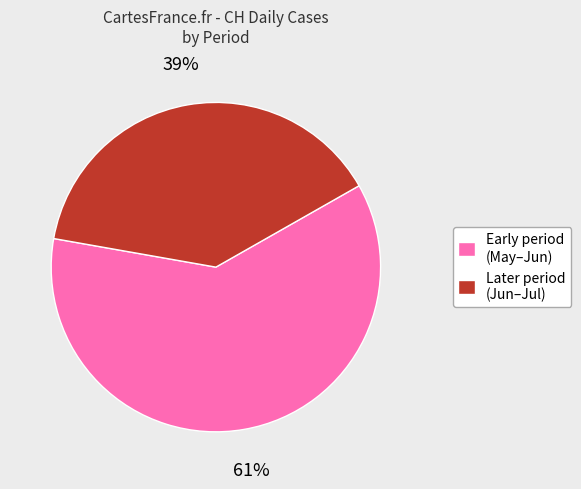

Is there a majority slice in this chart?

Yes